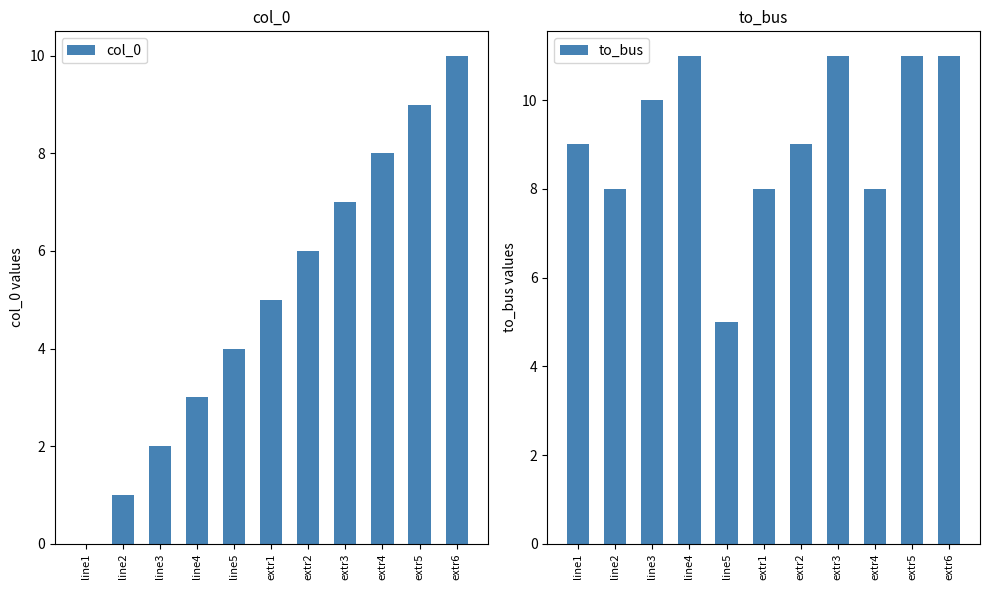

At which label does to_bus reach its peak?

line4